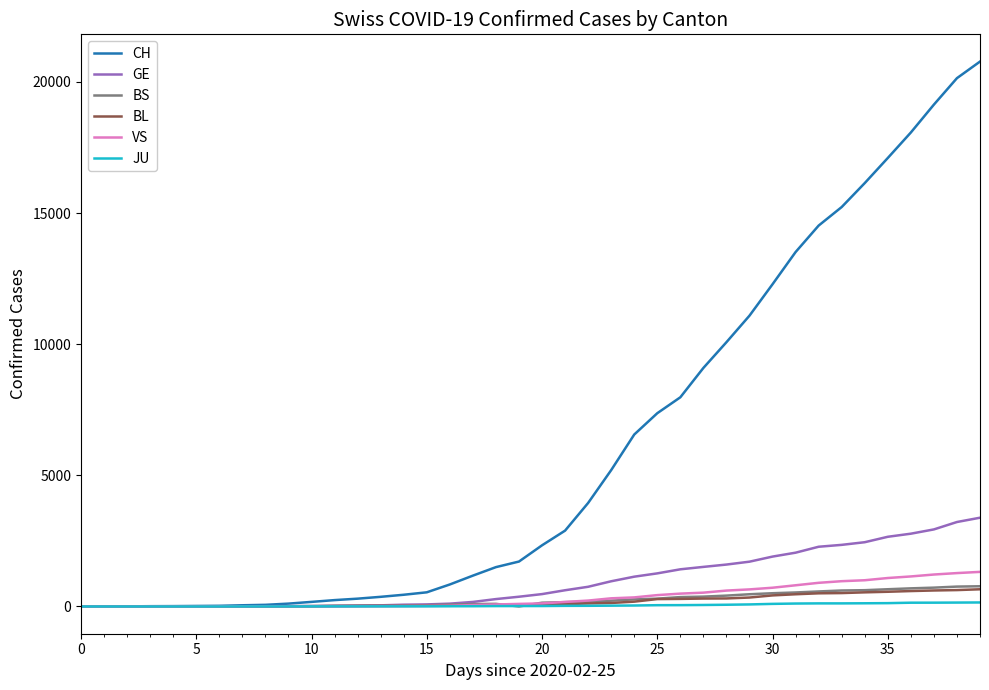

What is the label of the 19th point from the right?

21